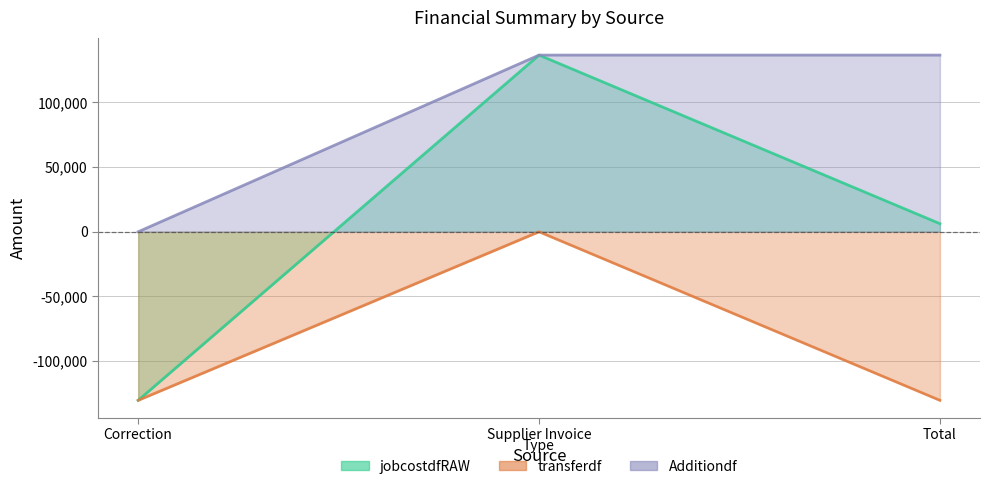

At Total, list the series in order from largest to smallest.

Additiondf, jobcostdfRAW, transferdf